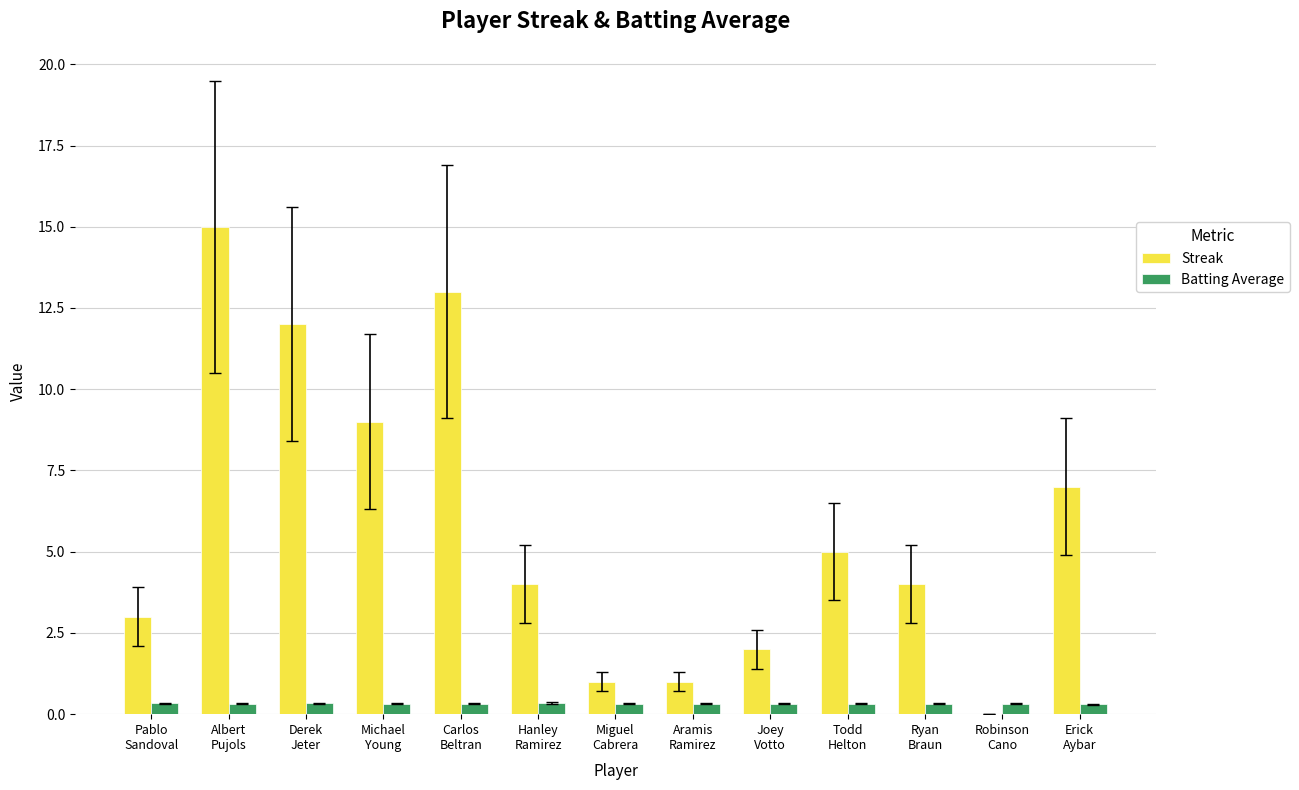

Is it true that Streak equals 4.0 at Ryan
Braun?

True